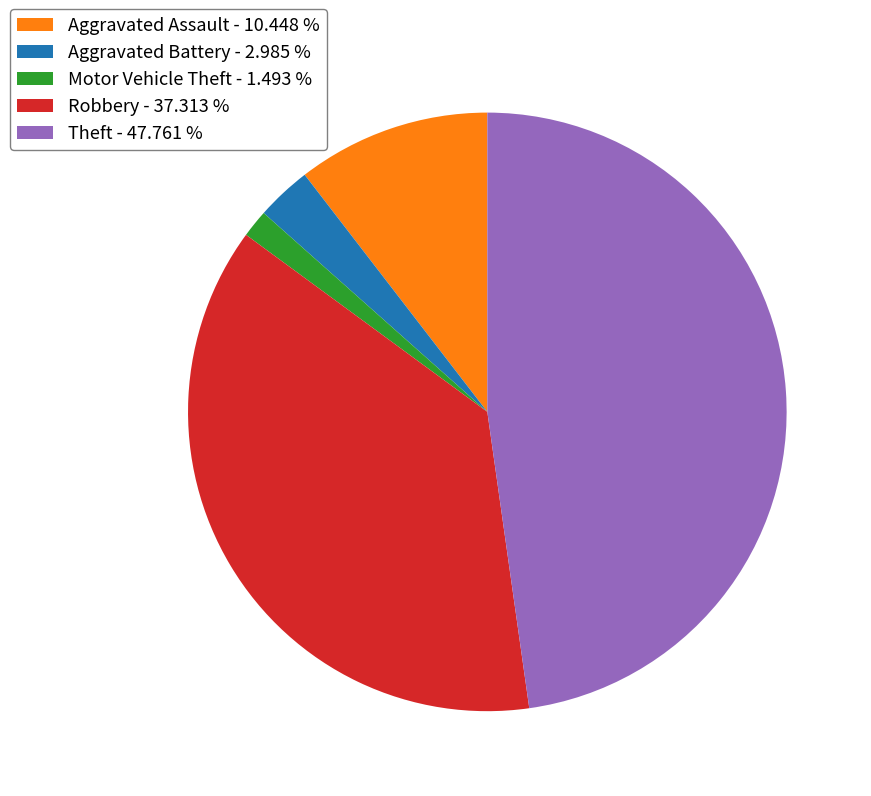

What is the ratio of the value at Aggravated Battery - 2.985 % to the value at Motor Vehicle Theft - 1.493 %?

2.0